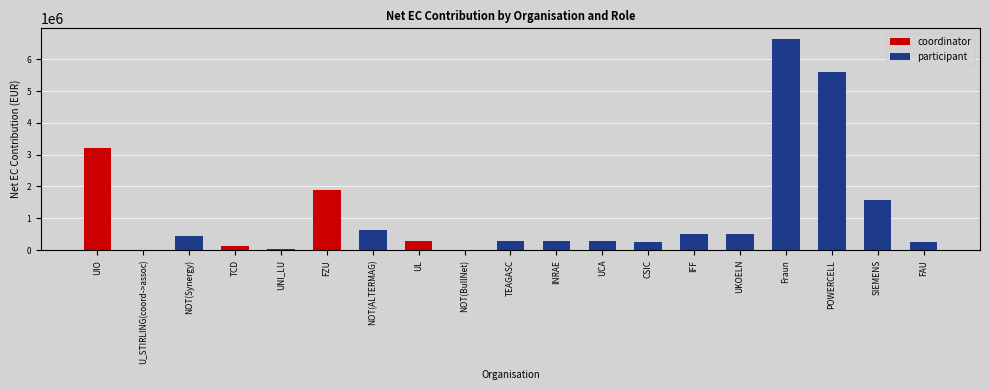

How many bars are there in each group?

2